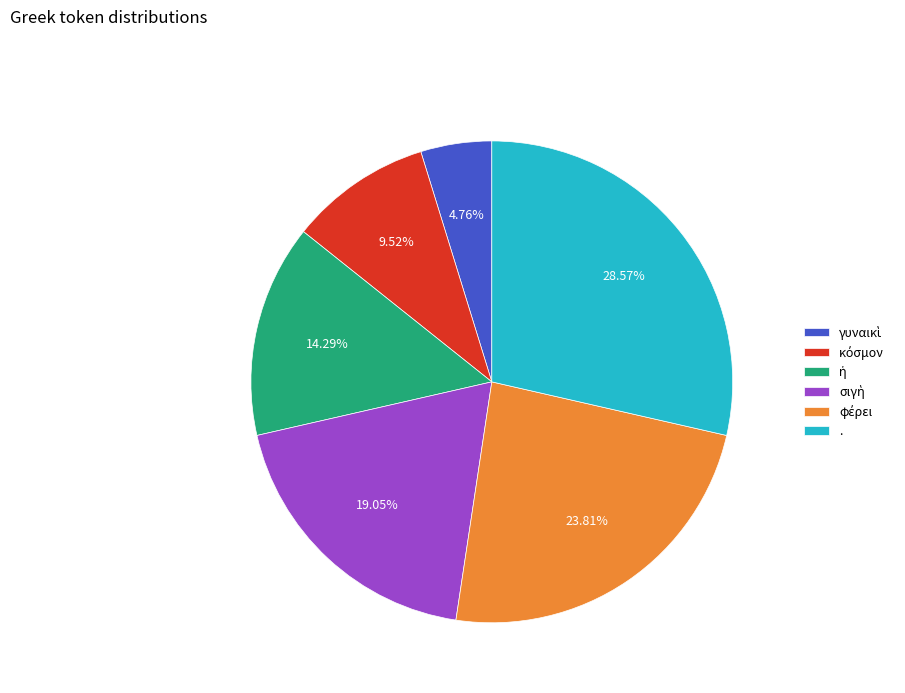

Is there any slice that represents more than half of the pie?

No